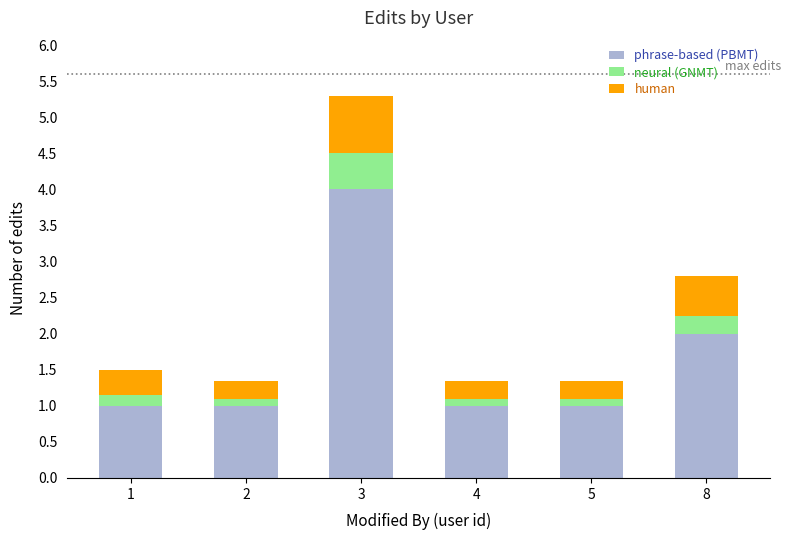

True or false: phrase-based (PBMT) has a value of 2.0 at 8.

True